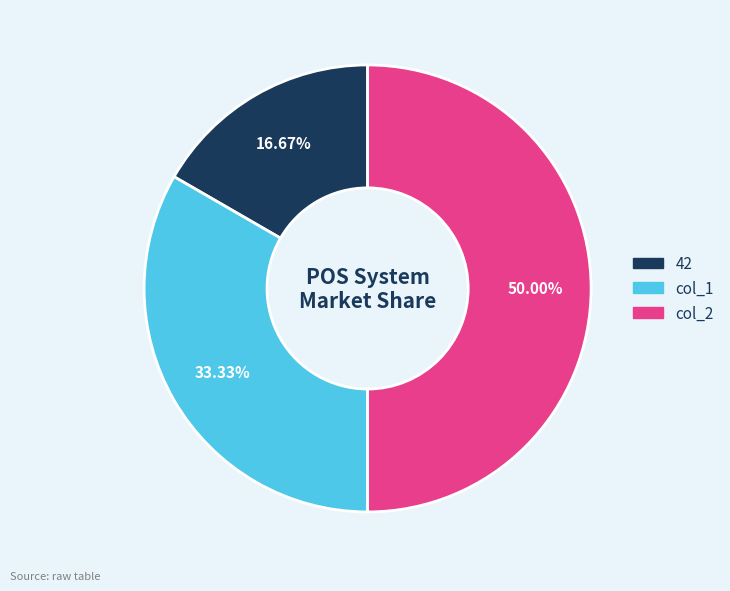

To the nearest percent, what portion does 42 represent?

17%